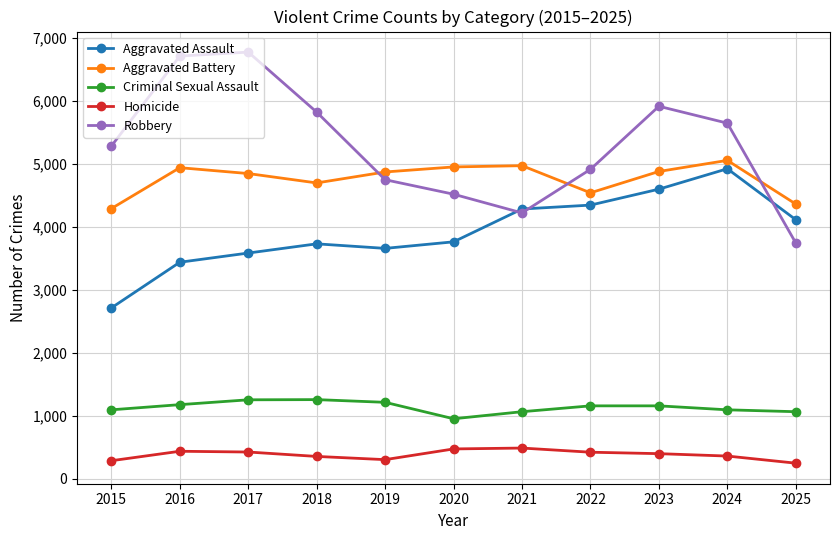

Rank the series by their maximum value, from lowest to highest.

Homicide, Criminal Sexual Assault, Aggravated Assault, Aggravated Battery, Robbery